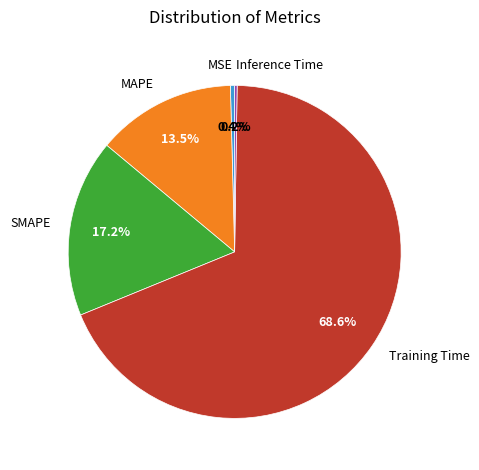

Which has a higher value, Training Time or MAPE?

Training Time